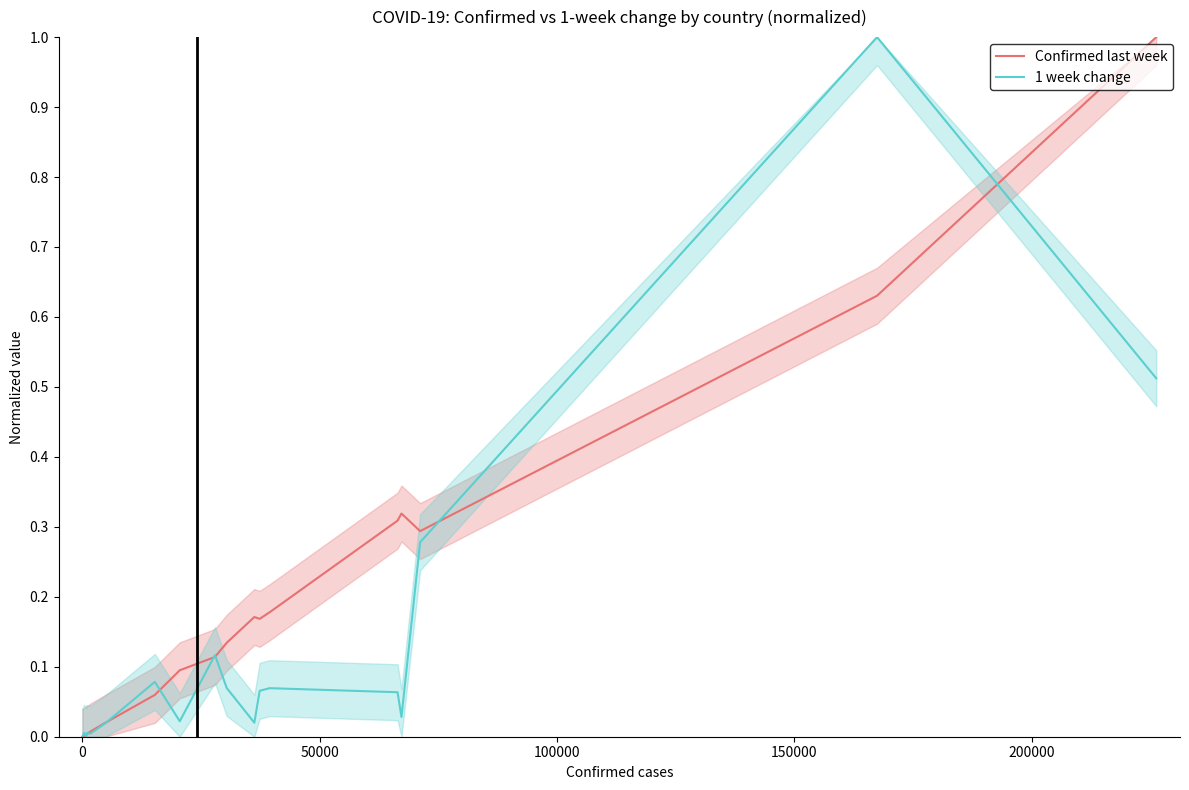

Reading left to right, list all the values displayed in this chart.

Confirmed last week: 0.0	0.0	0.0	0.0	0.0	0.0	0.0	0.0	0.1	0.1	0.1	0.1	0.2	0.2	0.2	0.3	0.3	0.3	0.6	1.0
1 week change: 0.0	0.0	0.0	0.0	0.0	0.0	0.0	0.0	0.1	0.0	0.1	0.1	0.0	0.1	0.1	0.1	0.0	0.3	1.0	0.5